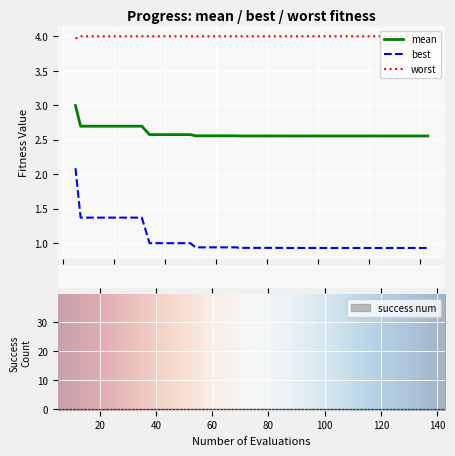

What is the lowest value of the worst series?

4.0